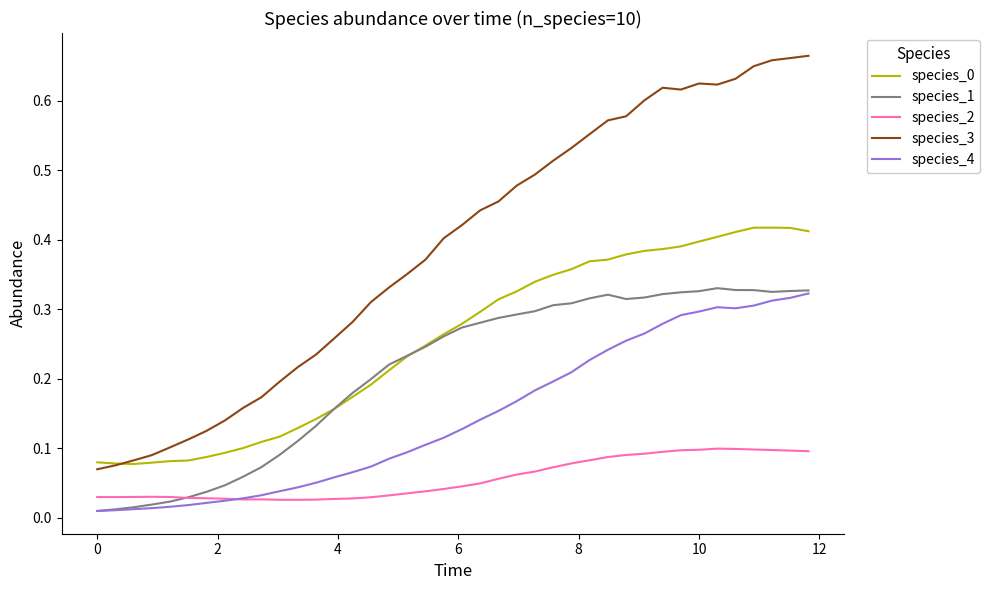

Which series has the widest spread of values?

species_3